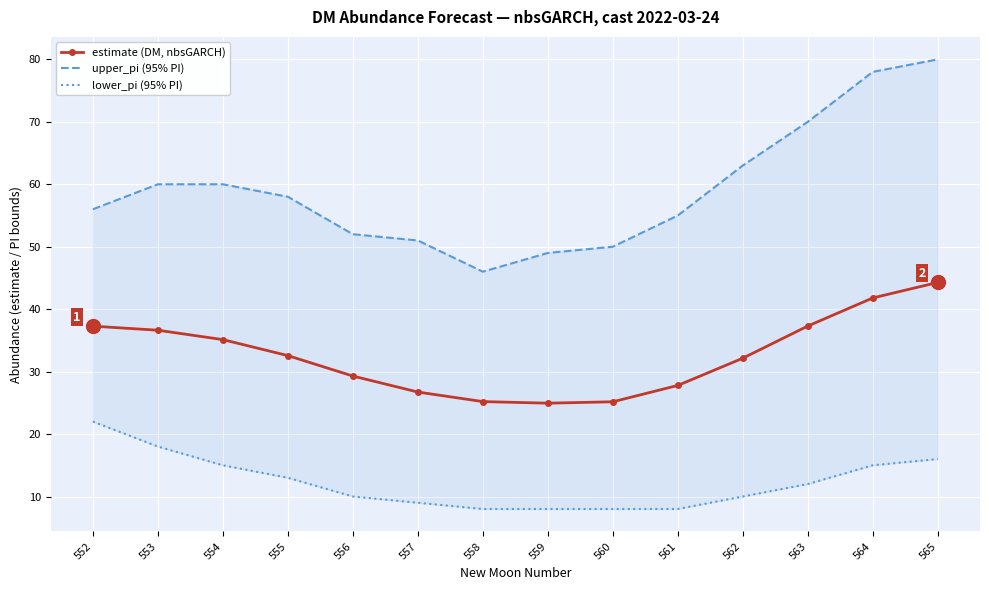

Which category has the highest value in the estimate (DM, nbsGARCH) series?

565